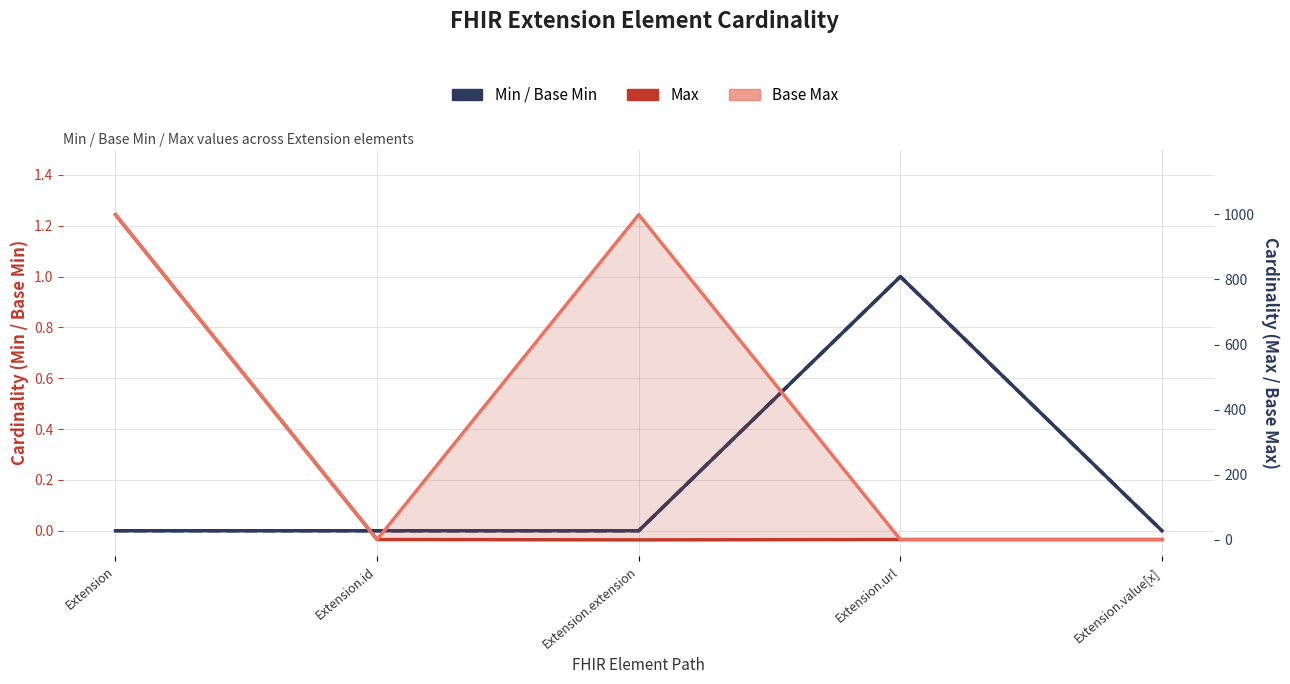

How many interior local peaks does the Base Min series have?

1